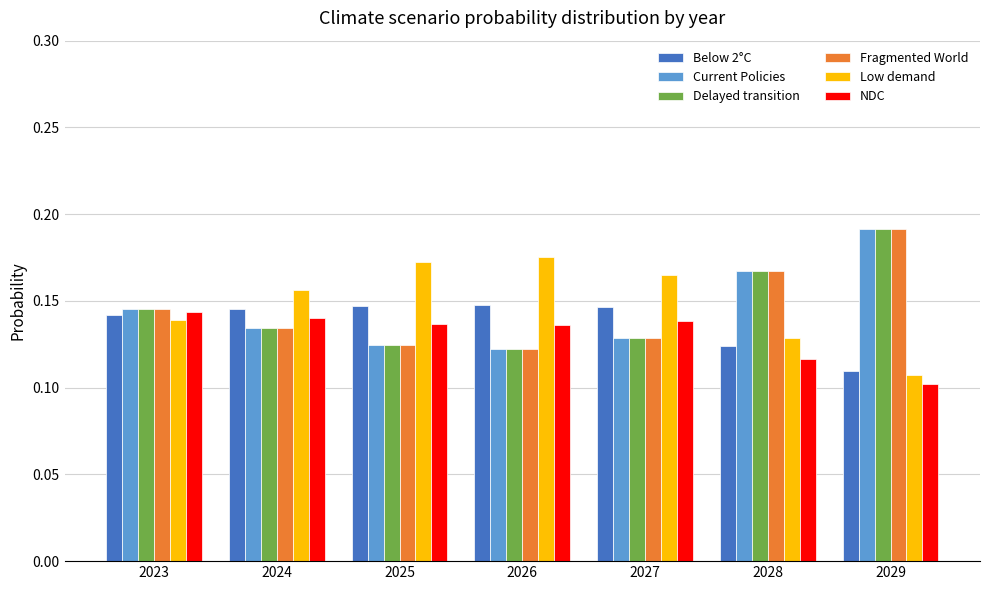

How many bars are there in each group?

6